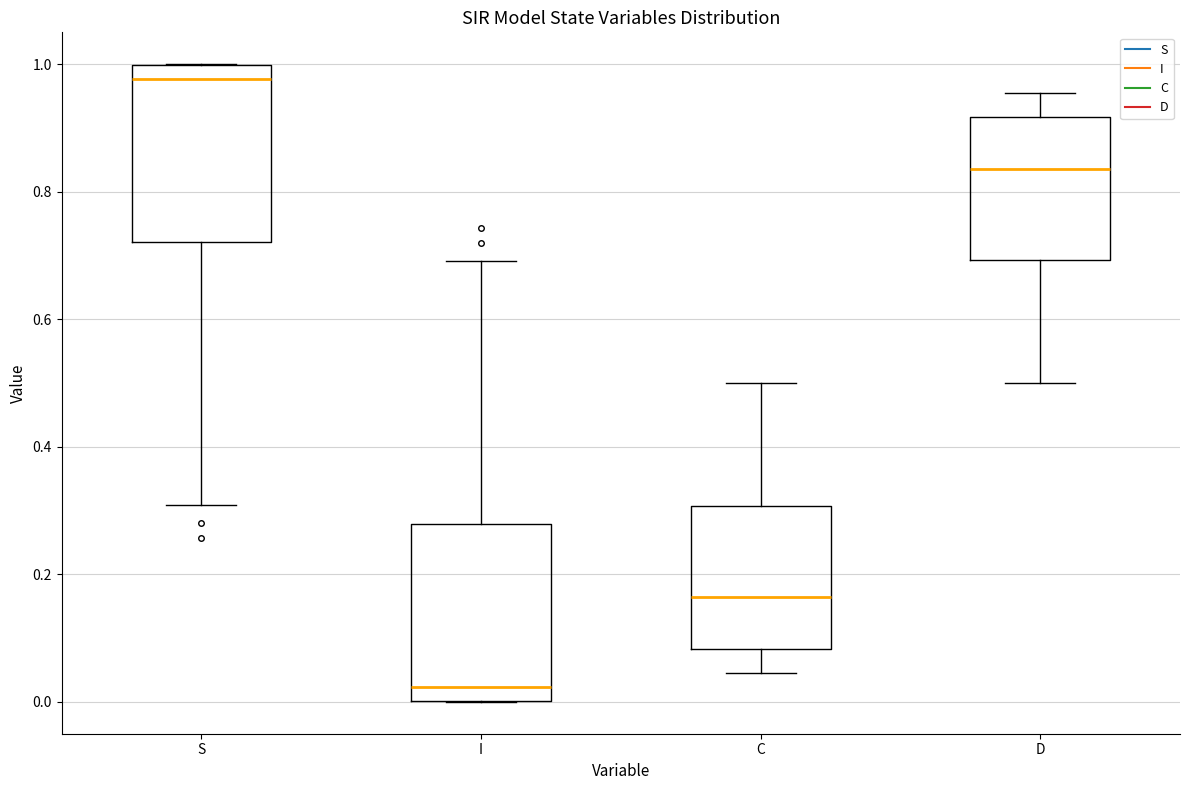

Where is the lower edge of the box for D on the y-axis? The values are not printed on the chart, so give them approximately, as read against the axis.

0.70